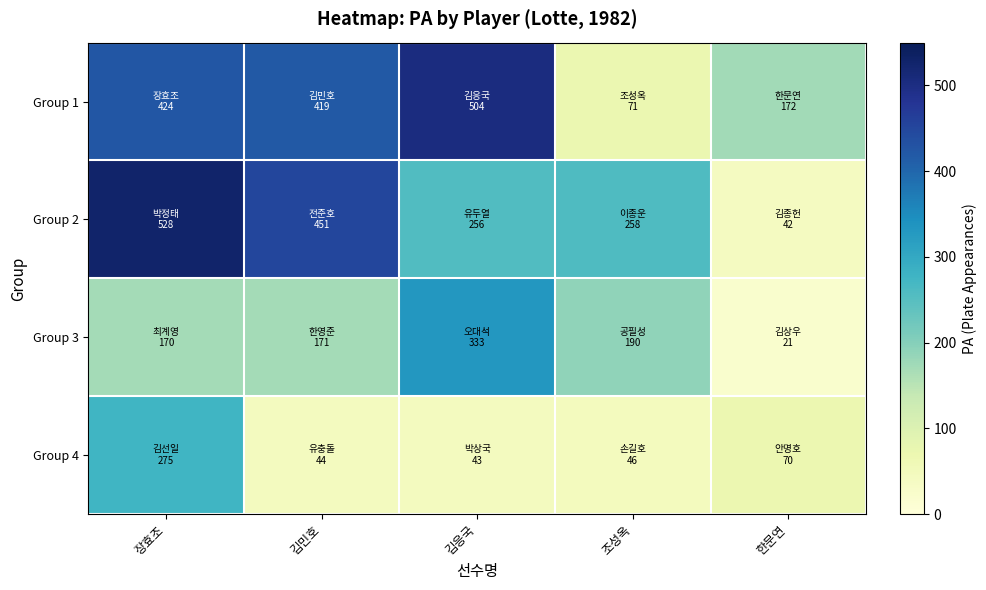

Which series has the largest total across all categories?

Group 1